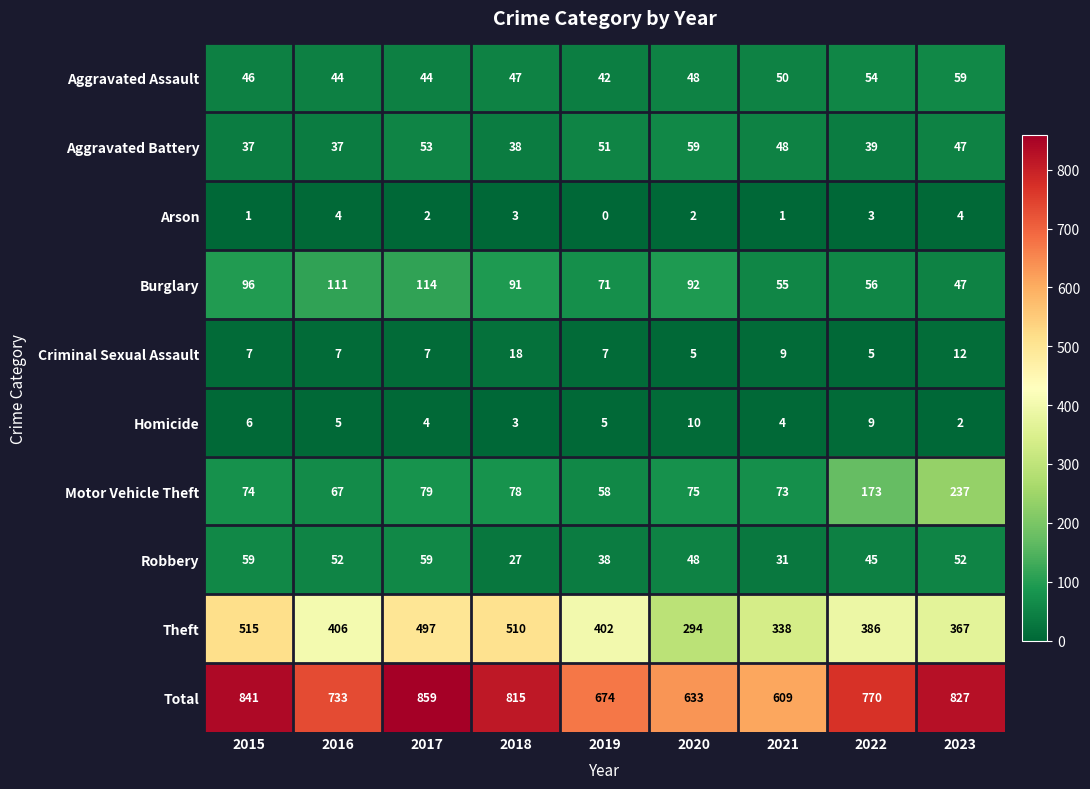

Count the number of categories in the chart.

9